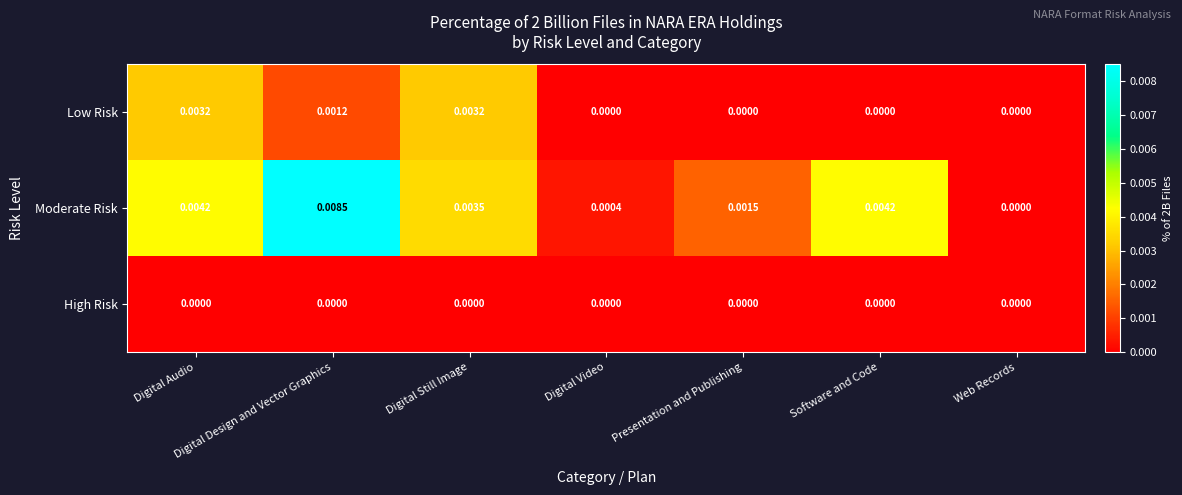

Which category has the highest value across all series?

Digital Design and Vector Graphics